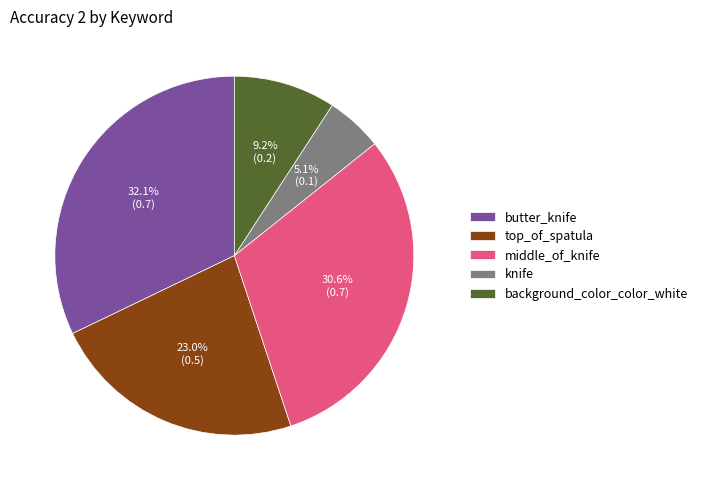

To the nearest percent, what is the combined percentage of middle_of_knife and knife?

36%